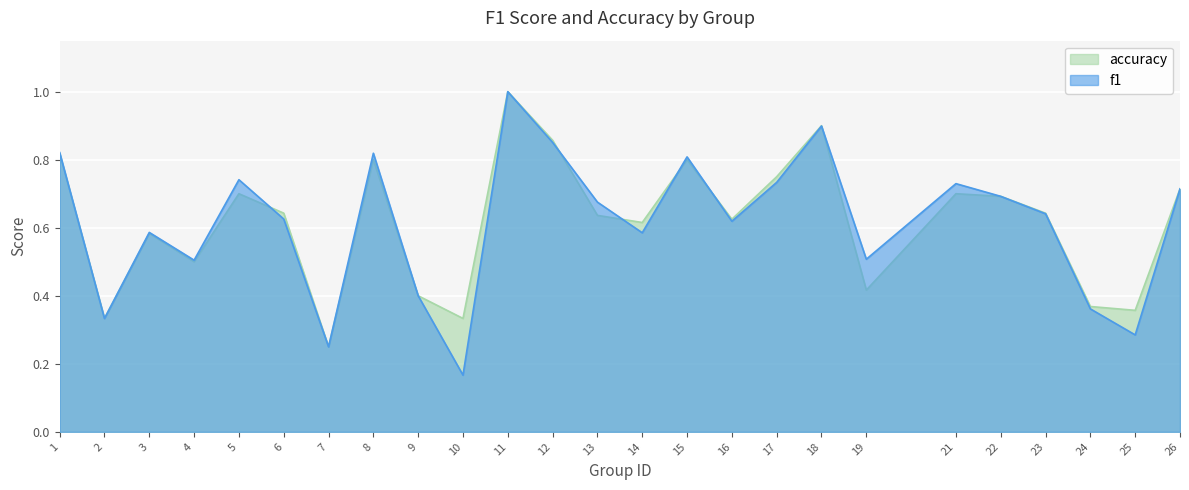

In accuracy, how many points are higher than both neighbors (excluding endpoints)?

7